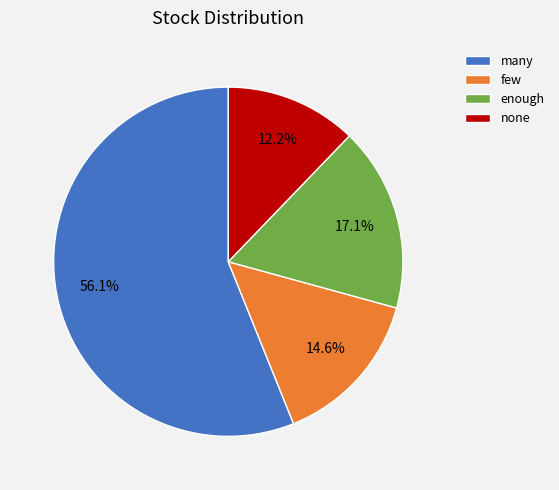

What portion of the pie excludes few?

85.4%